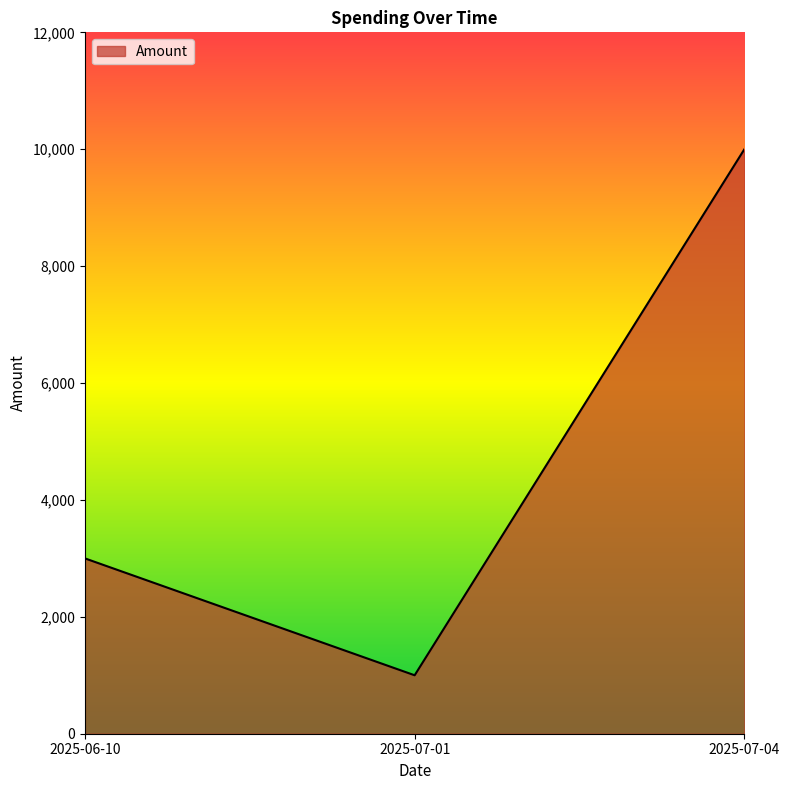

What is the difference between the maximum and minimum values?

9000